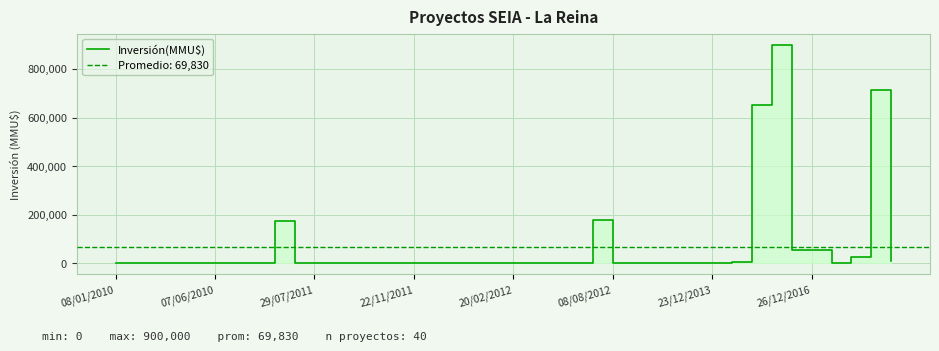

Reading left to right, what are all the values shown in this chart?

350	0	0	250	250	1750	900	1750	175000	200	2200	200	200	800	1000	800	100	200	800	800	100	200	800	0	180000	3400	250	250	250	2	0	5000	650000	900000	56420	56420	1670	25000	714200	11671